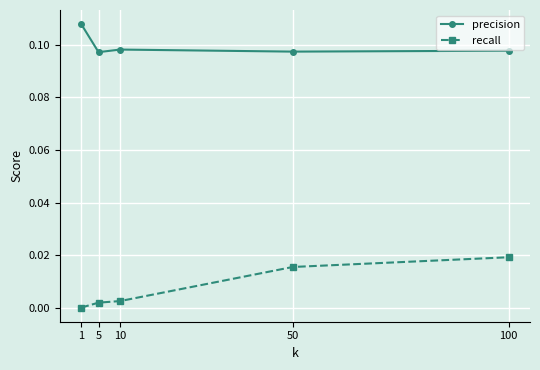

Does the chart display data point markers on the line(s)?

Yes